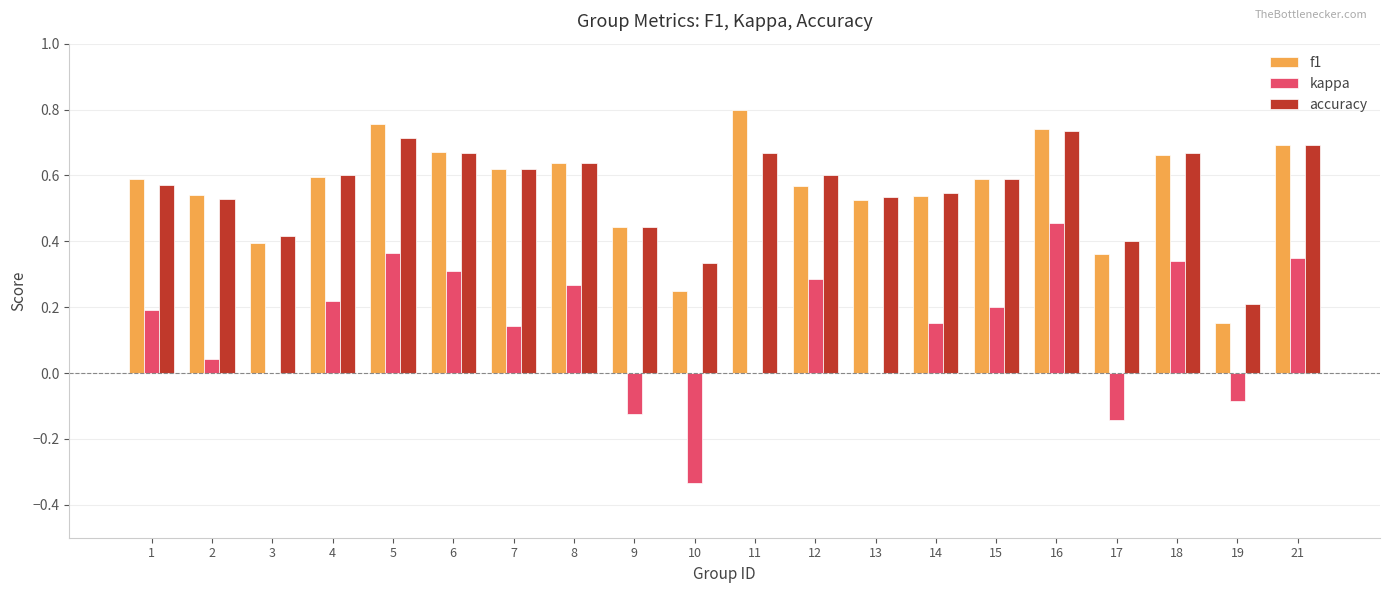

What is the sum of the f1 values at 3 and 6?

1.1